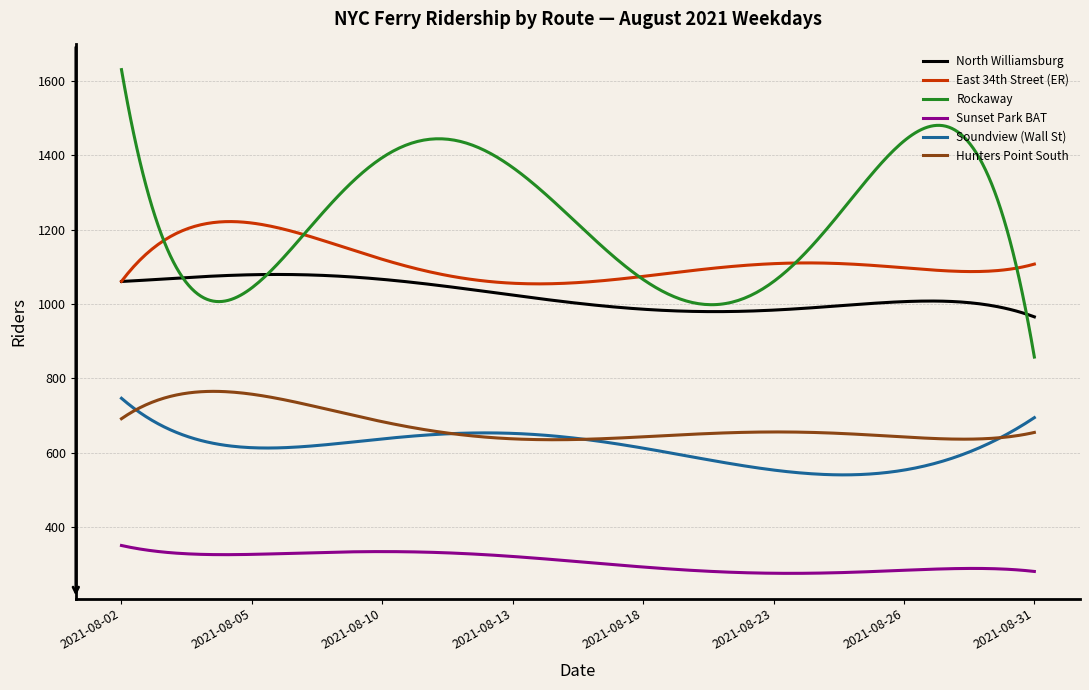

Does the chart have visible grid lines?

Yes